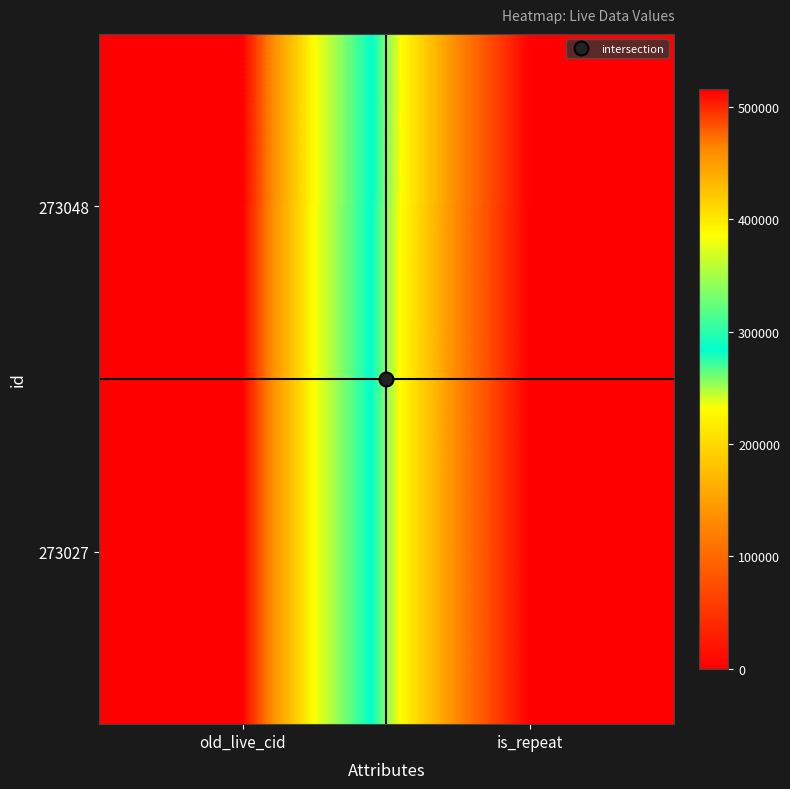

What is the total value across all series at old_live_cid?

1030859